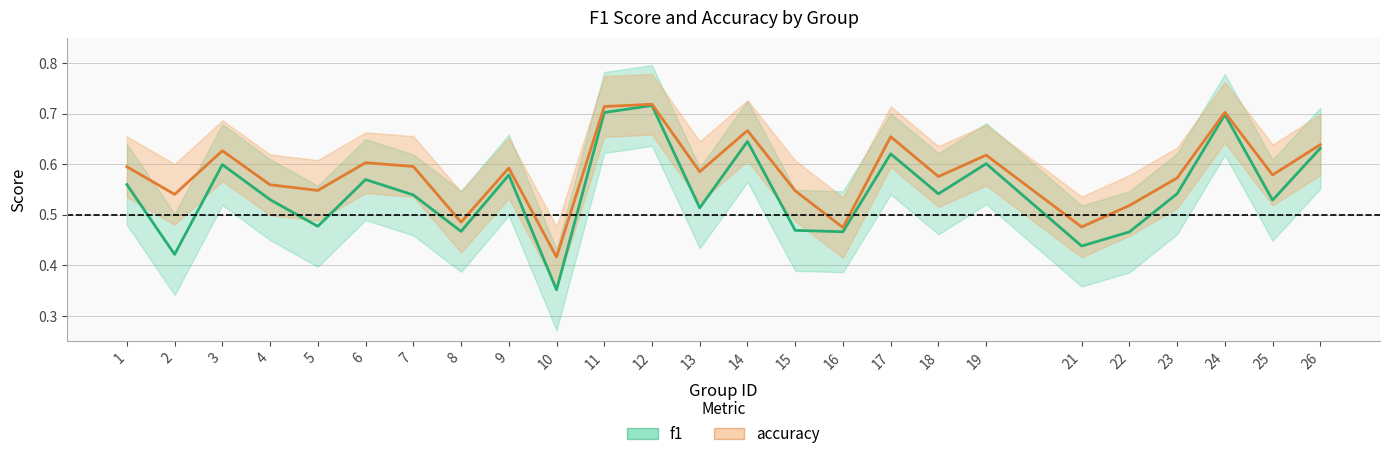

What is the total value across all series at 18?

1.1